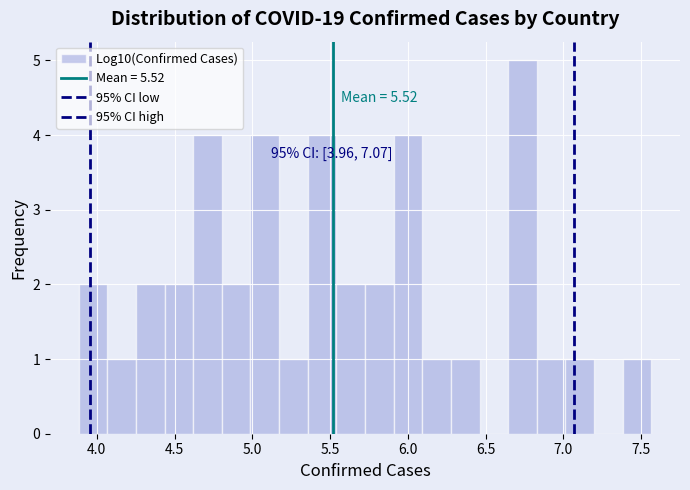

Around what value on the x-axis is the tallest bar? Give the approximate position of its centre, as read against the axis.

6.75